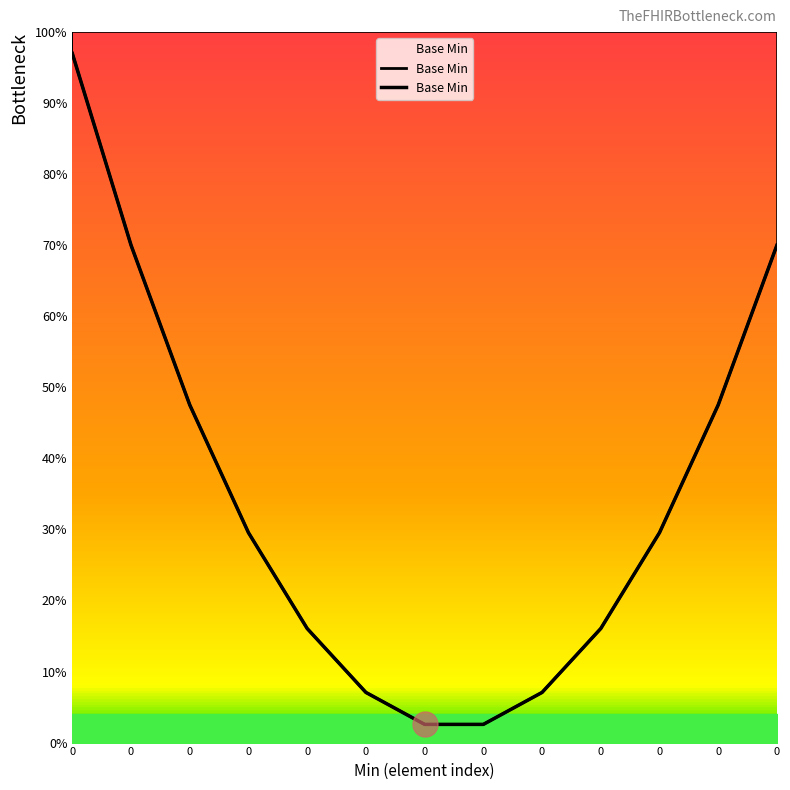

Reading left to right, extract all data points from this chart.

0=1.0	0=0.7	0=0.5	0=0.3	0=0.2	0=0.1	0=0.0	0=0.0	0=0.1	0=0.2	0=0.3	0=0.5	0=0.7